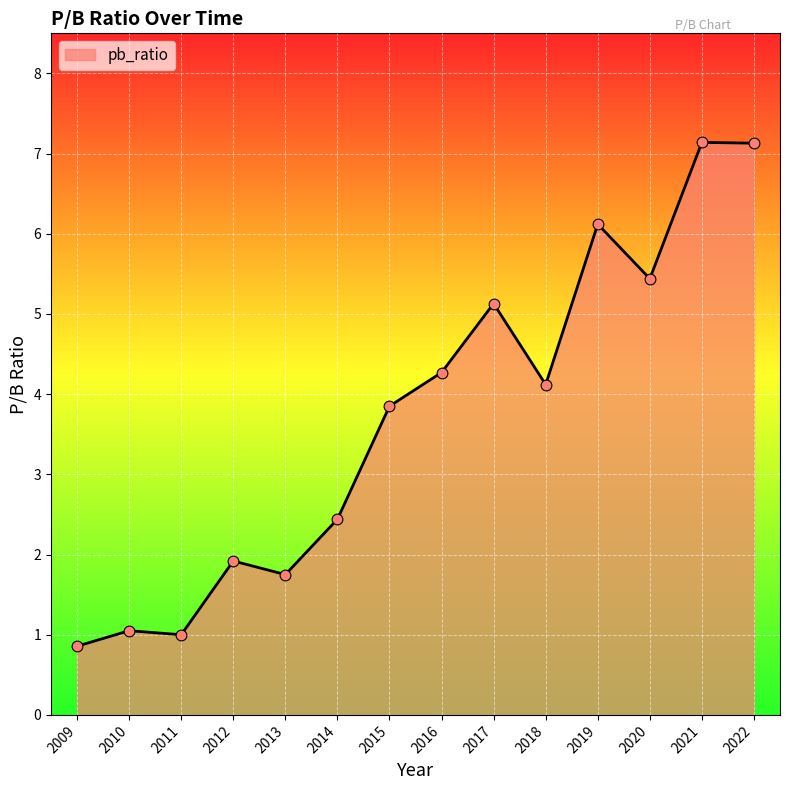

Between 2018 and 2011, which is larger?

2018